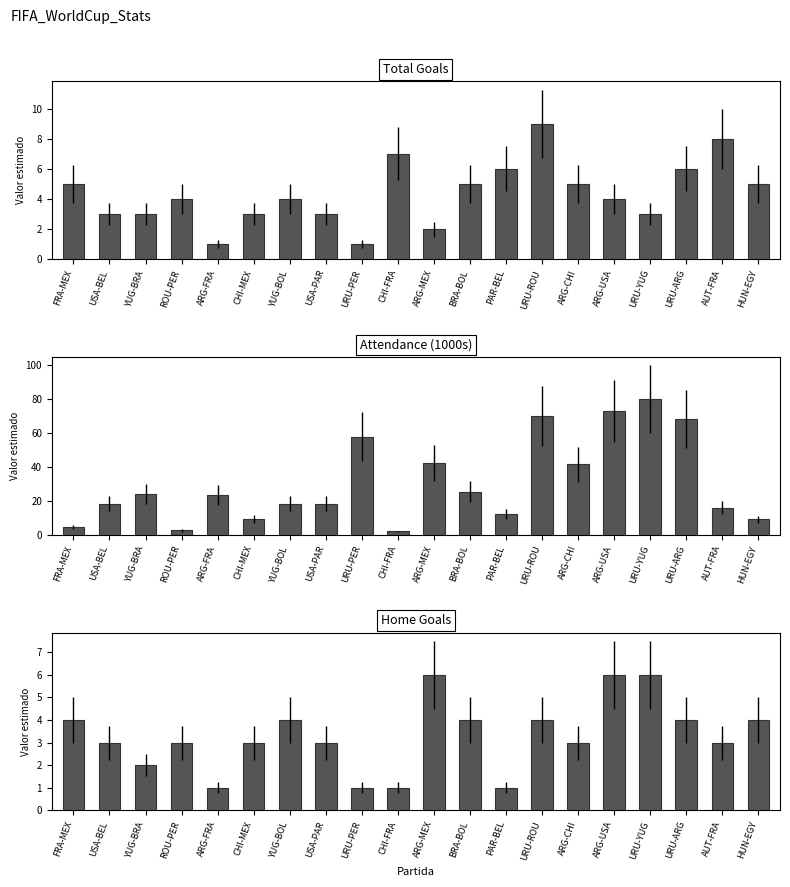

At URU-ROU, list the series in order from smallest to largest.

Home Goals, Total Goals, Attendance (1000s)